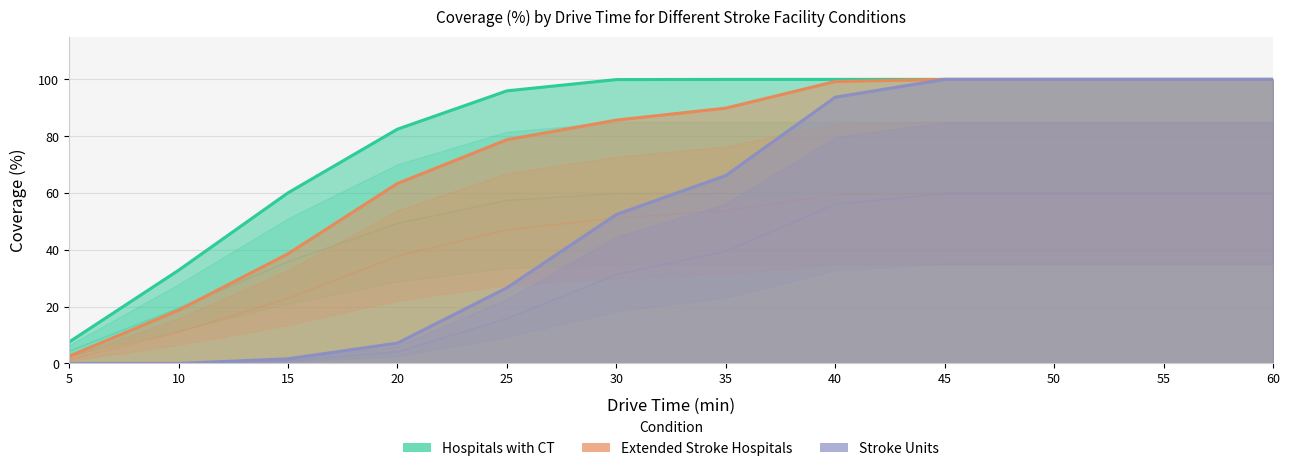

True or false: Extended Stroke Hospitals has more than 0 interior local peaks.

False